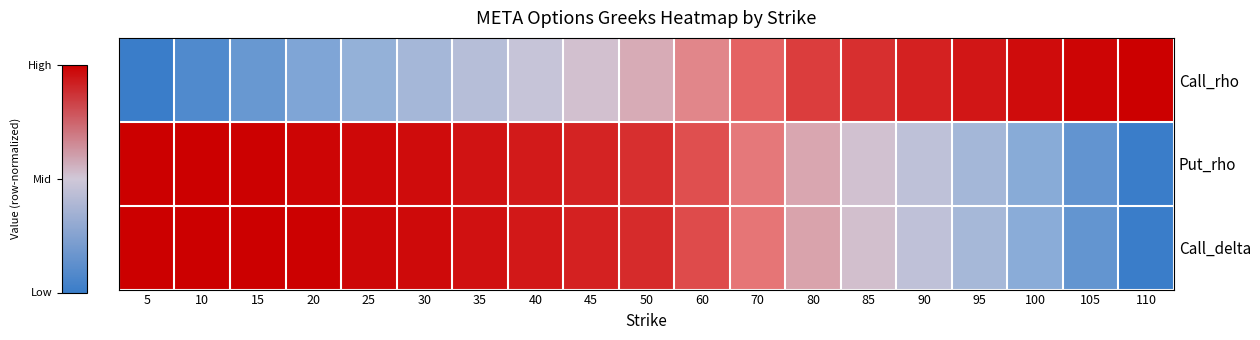

What is the spread (max minus min) of values at 85?

0.4